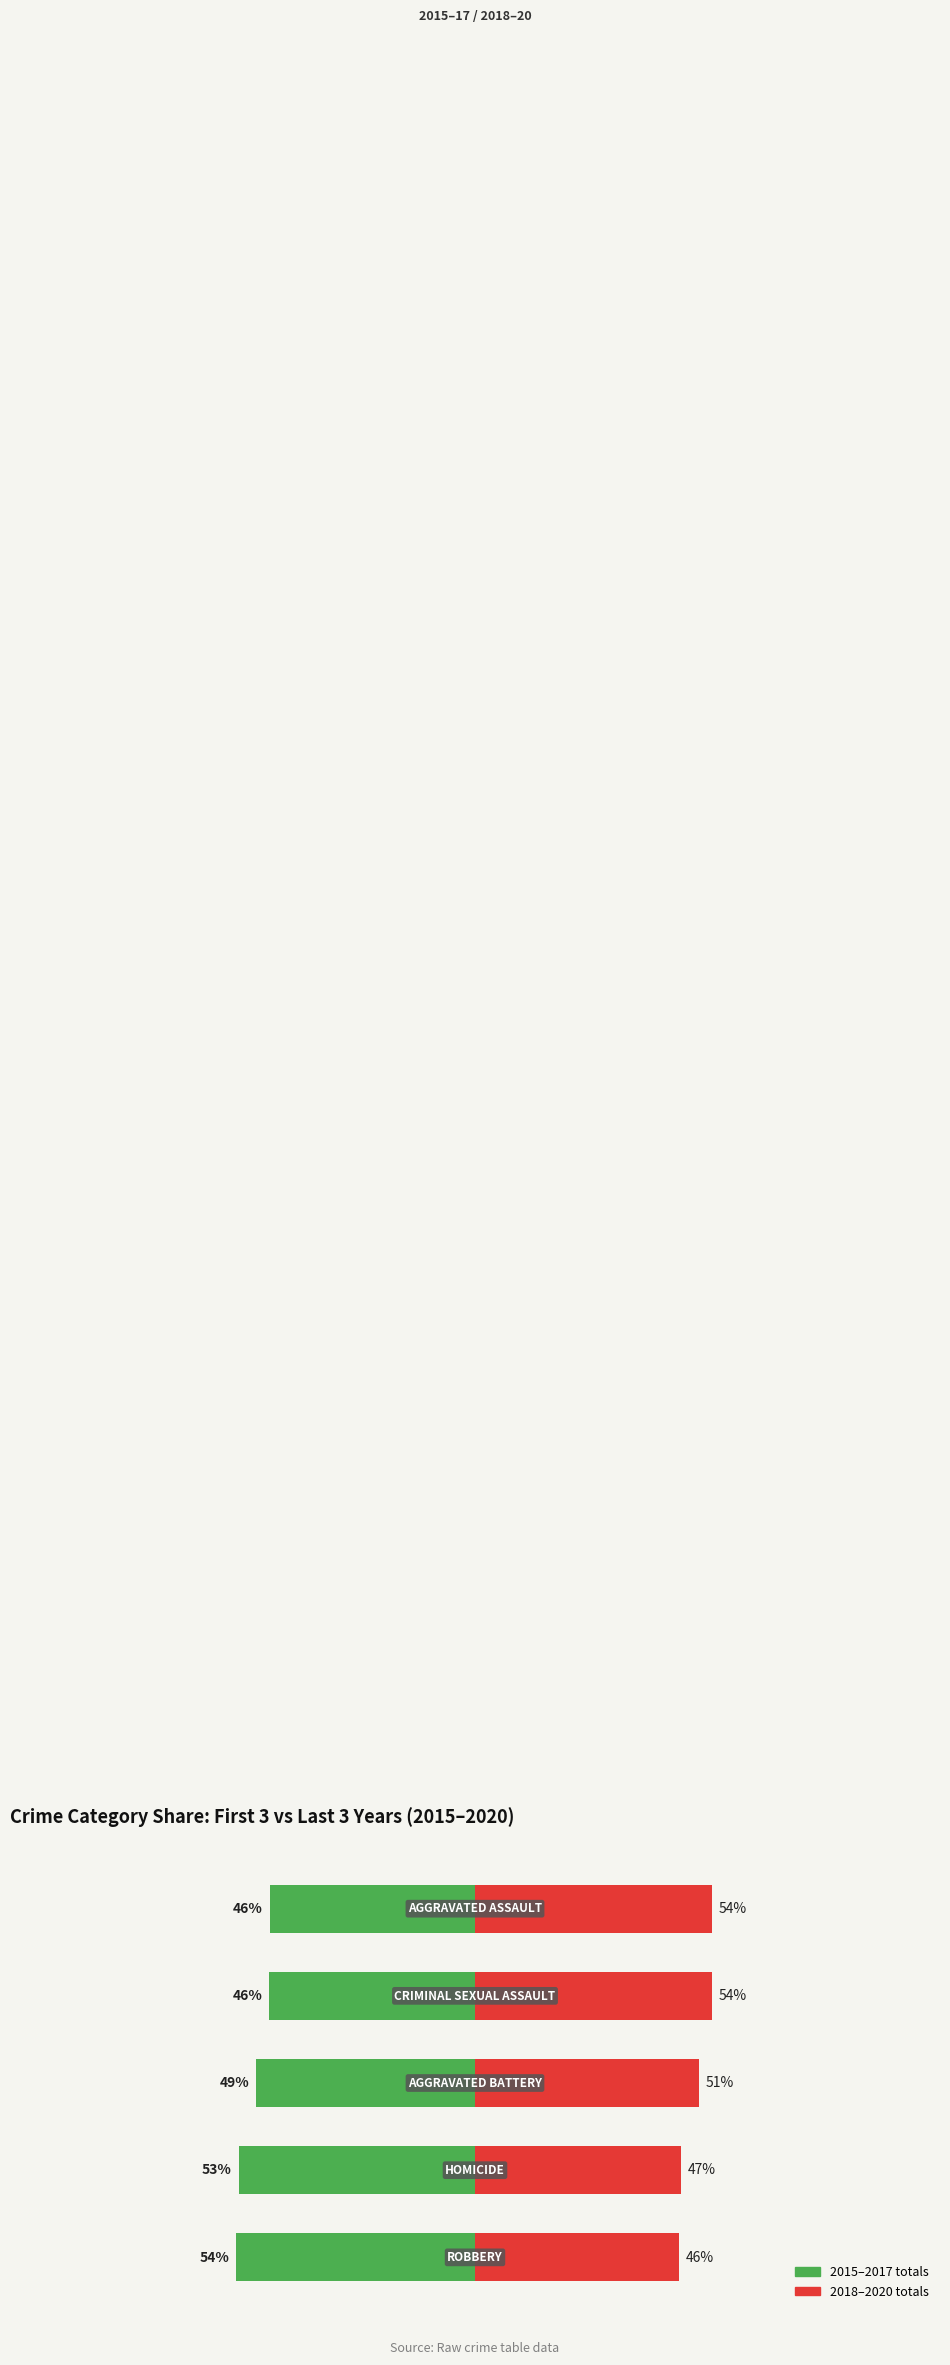

Reading left to right, transcribe all the data shown in this chart.

2015–2017 (lower 3 yrs): 54.0	53.4	49.4	46.5	46.4
2018–2020 (upper 3 yrs): 46.0	46.6	50.6	53.5	53.6